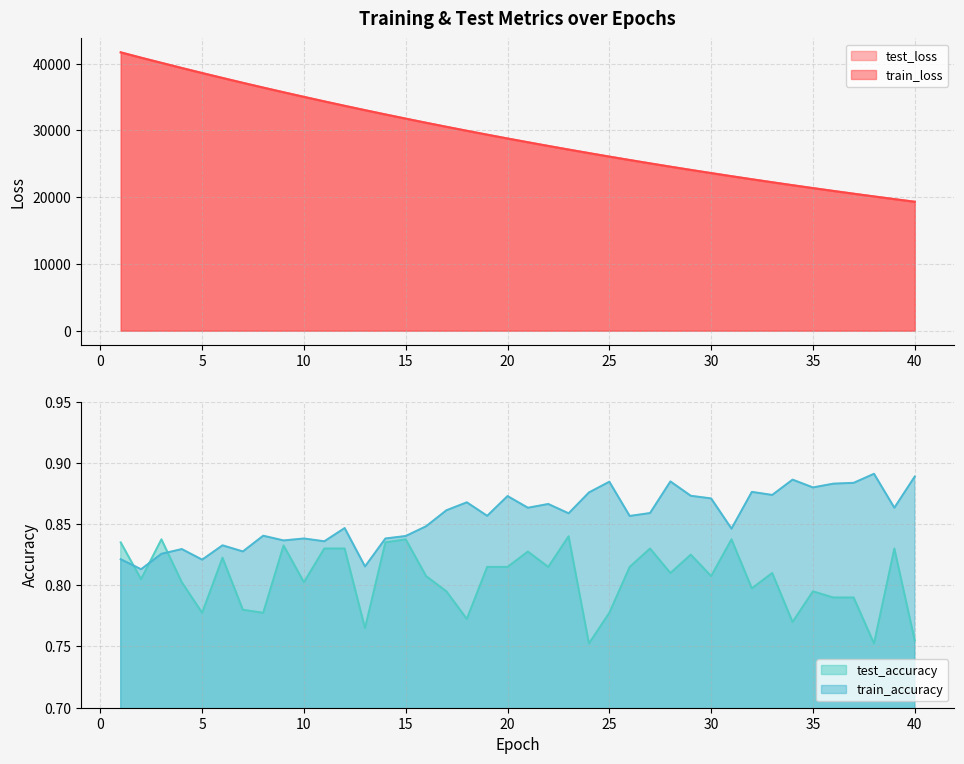

Which series changed the most between 29 and 39?

test_loss